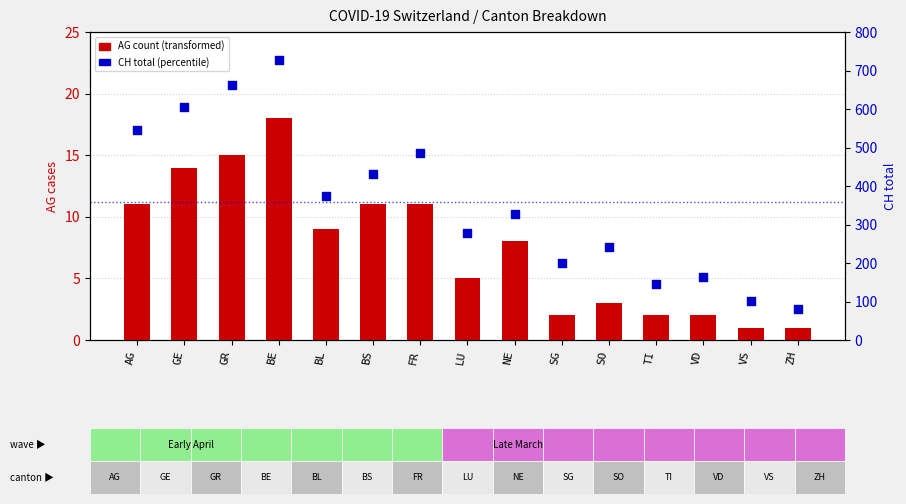

Which series has the largest total across all categories?

CH total